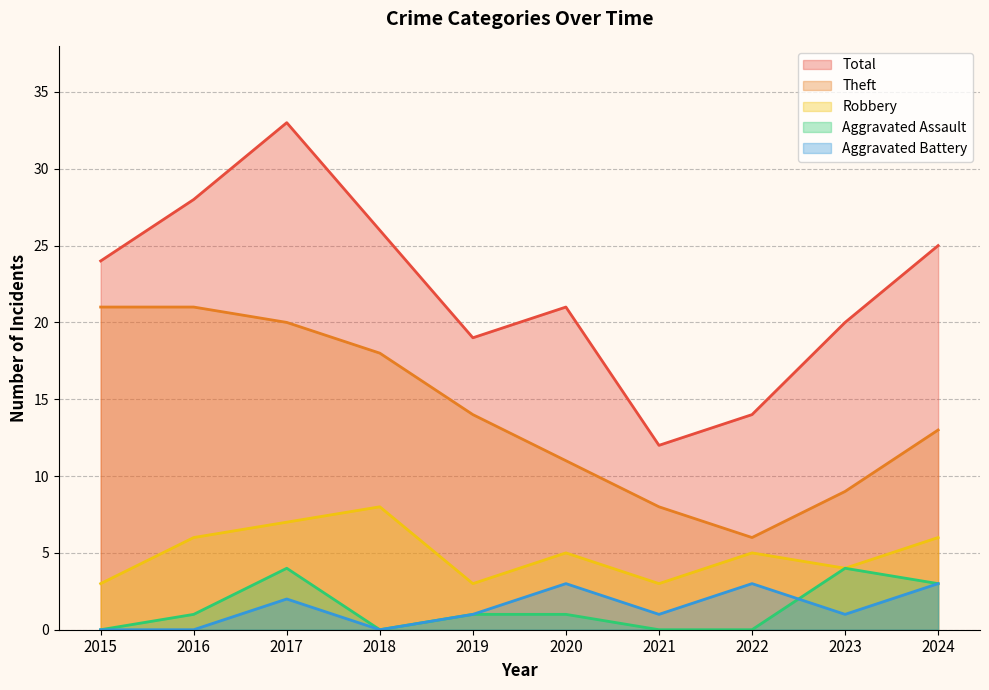

Reading left to right, list all the values displayed in this chart.

Robbery: 3	6	7	8	3	5	3	5	4	6
Theft: 21	21	20	18	14	11	8	6	9	13
Aggravated Assault: 0	1	4	0	1	1	0	0	4	3
Aggravated Battery: 0	0	2	0	1	3	1	3	1	3
Total: 24	28	33	26	19	21	12	14	20	25